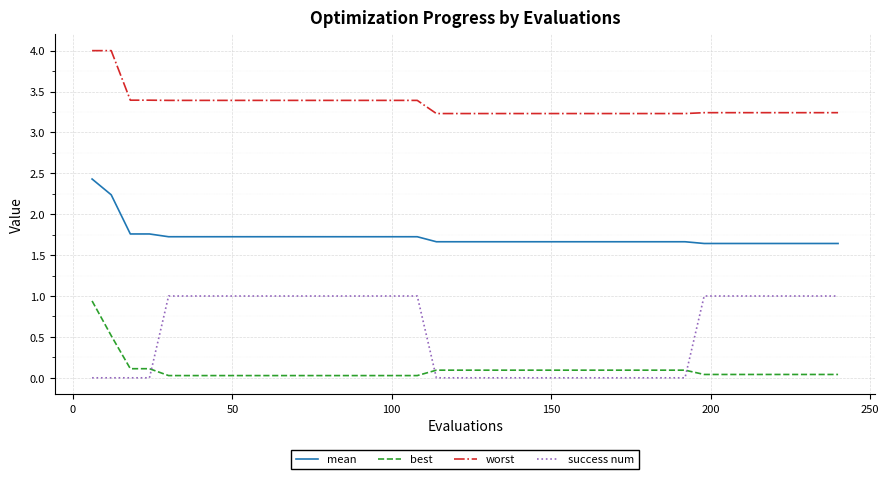

Which series has the largest total across all categories?

worst